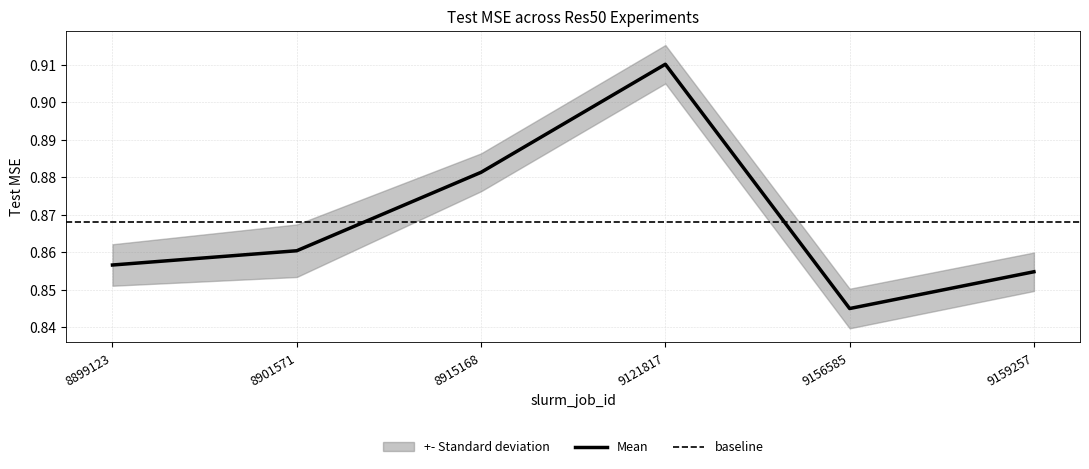

What is the difference between the maximum and minimum values?

0.1